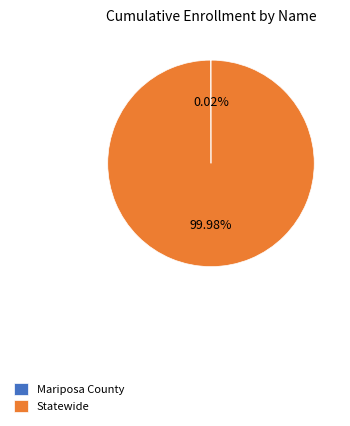

What is the largest slice in the pie chart?

Statewide